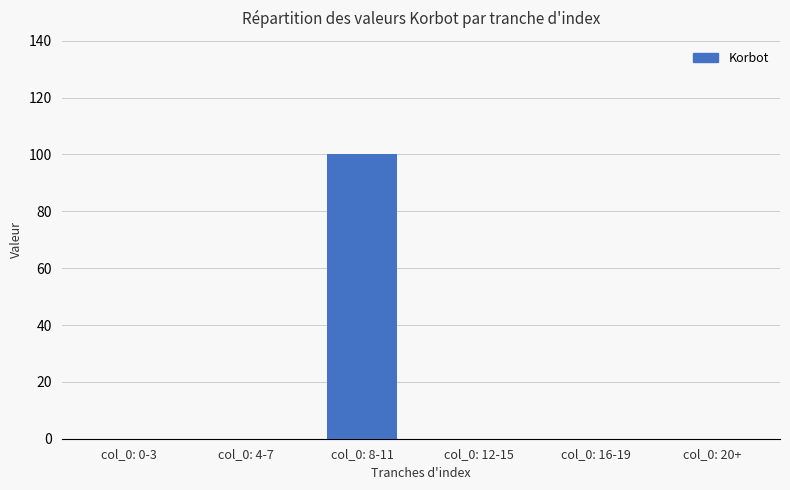

What is the sum of all values?

100